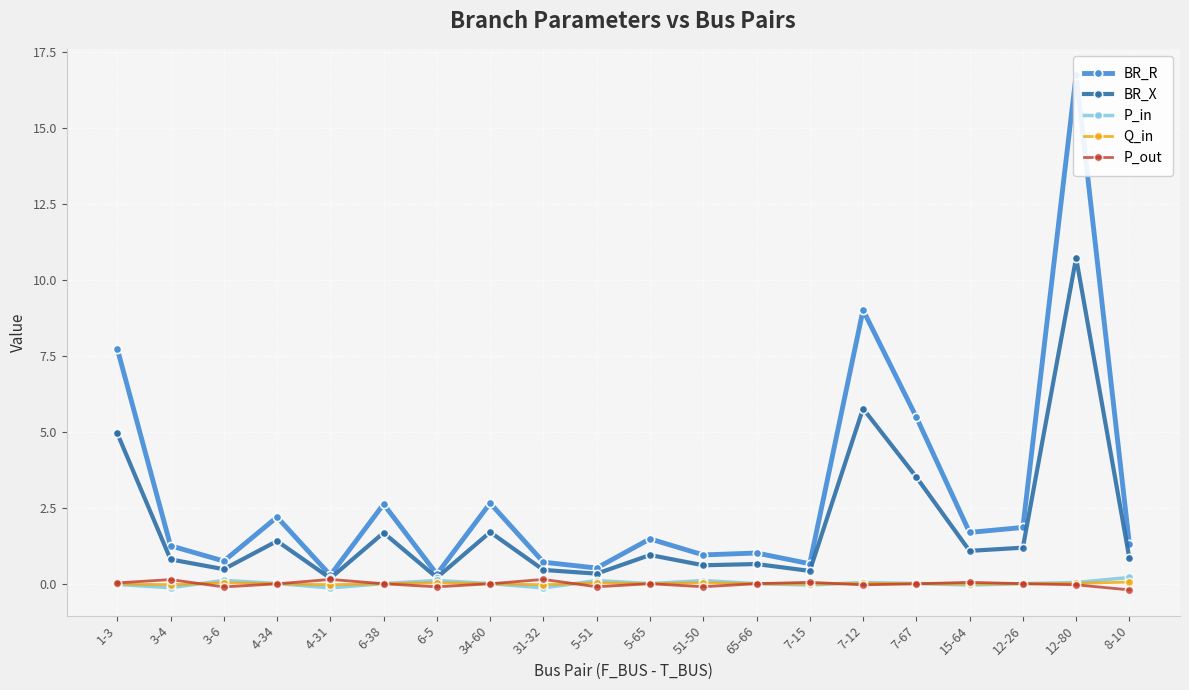

Reading right to left, extract all data points from this chart.

BR_R: 8-10=1.3	12-80=16.8	12-26=1.9	15-64=1.7	7-67=5.5	7-12=9.0	7-15=0.7	65-66=1.0	51-50=0.9	5-65=1.5	5-51=0.5	31-32=0.7	34-60=2.7	6-5=0.3	6-38=2.6	4-31=0.3	4-34=2.2	3-6=0.7	3-4=1.2	1-3=7.7
BR_X: 8-10=0.8	12-80=10.7	12-26=1.2	15-64=1.1	7-67=3.5	7-12=5.8	7-15=0.4	65-66=0.6	51-50=0.6	5-65=0.9	5-51=0.3	31-32=0.5	34-60=1.7	6-5=0.2	6-38=1.7	4-31=0.2	4-34=1.4	3-6=0.5	3-4=0.8	1-3=5.0
P_in: 8-10=0.2	12-80=0.0	12-26=0.0	15-64=-0.0	7-67=0.0	7-12=0.0	7-15=-0.0	65-66=0.0	51-50=0.1	5-65=0.0	5-51=0.1	31-32=-0.1	34-60=0.0	6-5=0.1	6-38=0.0	4-31=-0.1	4-34=0.0	3-6=0.1	3-4=-0.1	1-3=-0.0
Q_in: 8-10=0.1	12-80=0.0	12-26=0.0	15-64=-0.0	7-67=0.0	7-12=0.0	7-15=-0.0	65-66=0.0	51-50=0.0	5-65=0.0	5-51=0.0	31-32=-0.0	34-60=0.0	6-5=0.0	6-38=0.0	4-31=-0.0	4-34=0.0	3-6=0.0	3-4=-0.0	1-3=-0.0
P_out: 8-10=-0.2	12-80=-0.0	12-26=-0.0	15-64=0.0	7-67=-0.0	7-12=-0.0	7-15=0.0	65-66=-0.0	51-50=-0.1	5-65=-0.0	5-51=-0.1	31-32=0.1	34-60=-0.0	6-5=-0.1	6-38=-0.0	4-31=0.1	4-34=-0.0	3-6=-0.1	3-4=0.1	1-3=0.0